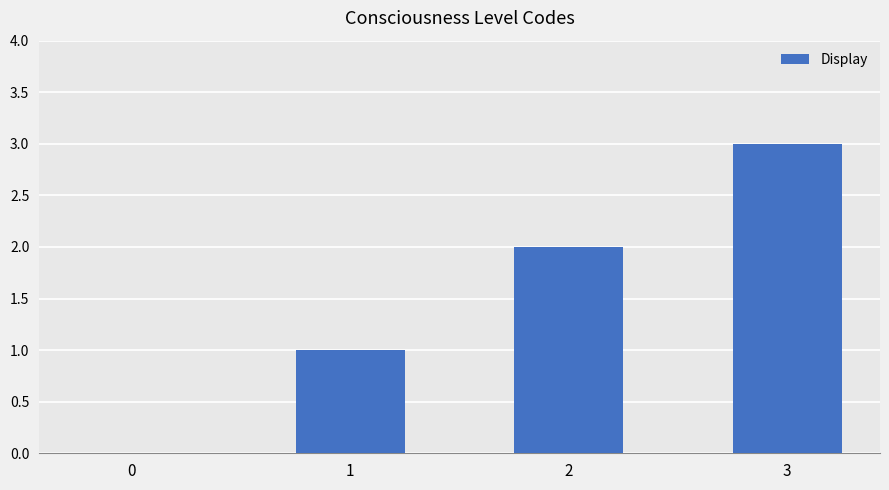

How many series are shown in this chart?

1